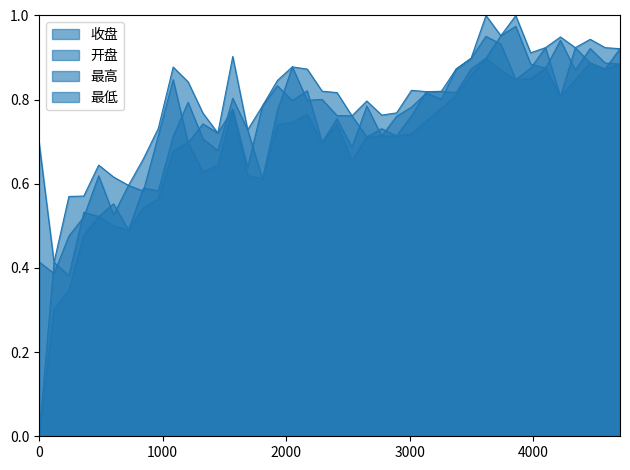

How many values in 开盘 are above zero?

39